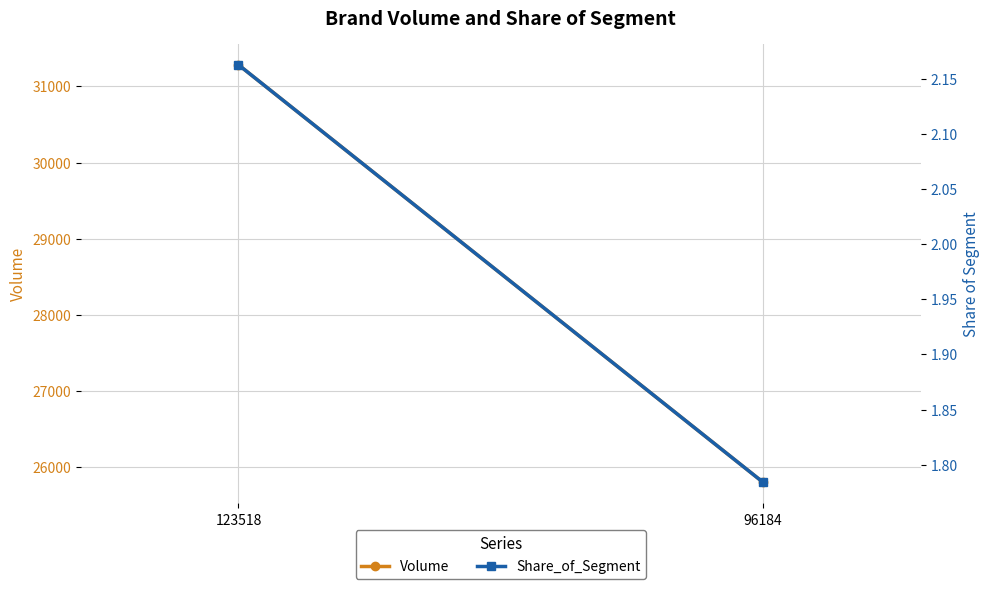

Which category has the lowest value in the Share_of_Segment series?

96184